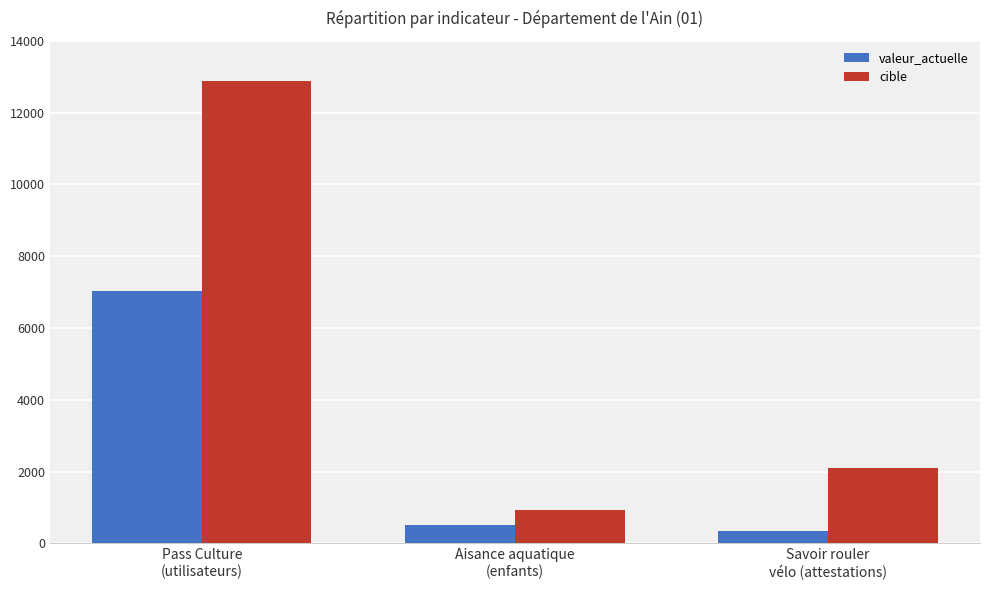

At Aisance aquatique
(enfants), list the series in order from smallest to largest.

valeur_actuelle, cible